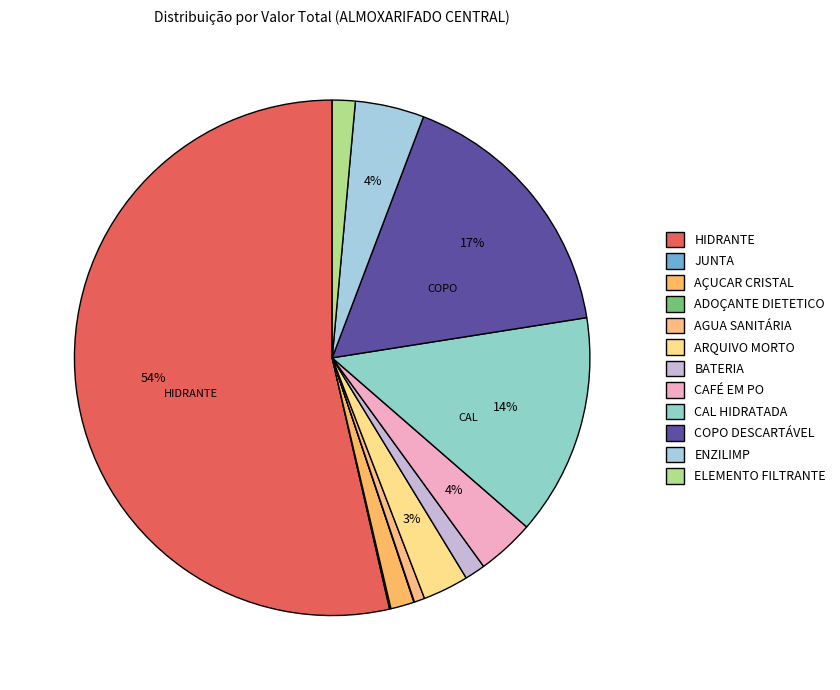

Does HIDRANTE account for over 50% of the chart?

Yes